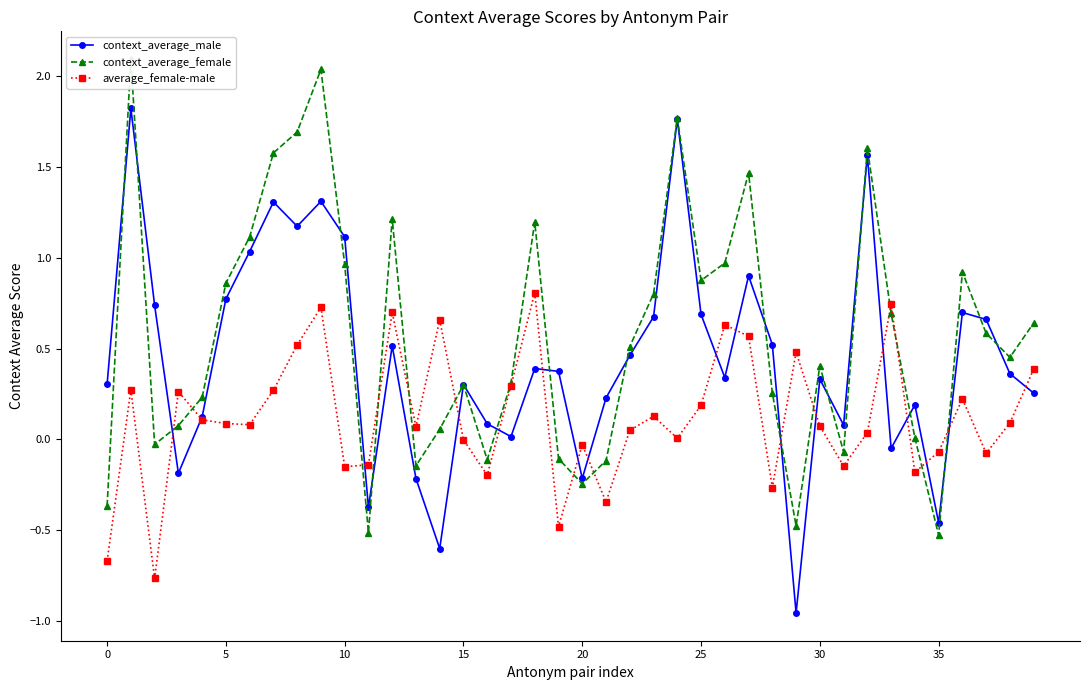

Reading right to left, what are all the values shown in this chart?

context_average_male: 0.3	0.4	0.7	0.7	-0.5	0.2	-0.0	1.6	0.1	0.3	-1.0	0.5	0.9	0.3	0.7	1.8	0.7	0.5	0.2	-0.2	0.4	0.4	0.0	0.1	0.3	-0.6	-0.2	0.5	-0.4	1.1	1.3	1.2	1.3	1.0	0.8	0.1	-0.2	0.7	1.8	0.3
context_average_female: 0.6	0.5	0.6	0.9	-0.5	0.0	0.7	1.6	-0.1	0.4	-0.5	0.3	1.5	1.0	0.9	1.8	0.8	0.5	-0.1	-0.2	-0.1	1.2	0.3	-0.1	0.3	0.1	-0.1	1.2	-0.5	1.0	2.0	1.7	1.6	1.1	0.9	0.2	0.1	-0.0	2.1	-0.4
average_female-male: 0.4	0.1	-0.1	0.2	-0.1	-0.2	0.7	0.0	-0.1	0.1	0.5	-0.3	0.6	0.6	0.2	0.0	0.1	0.0	-0.3	-0.0	-0.5	0.8	0.3	-0.2	-0.0	0.7	0.1	0.7	-0.1	-0.2	0.7	0.5	0.3	0.1	0.1	0.1	0.3	-0.8	0.3	-0.7